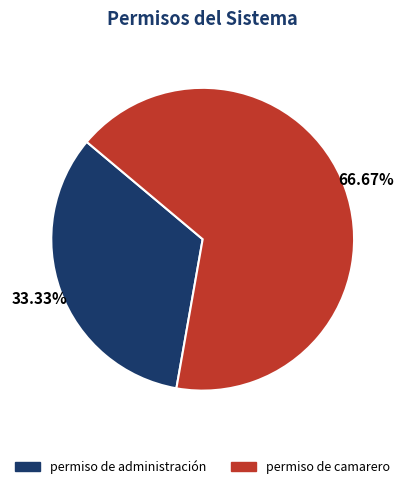

To the nearest percent, what is the combined percentage of permiso de administración and permiso de camarero?

100%